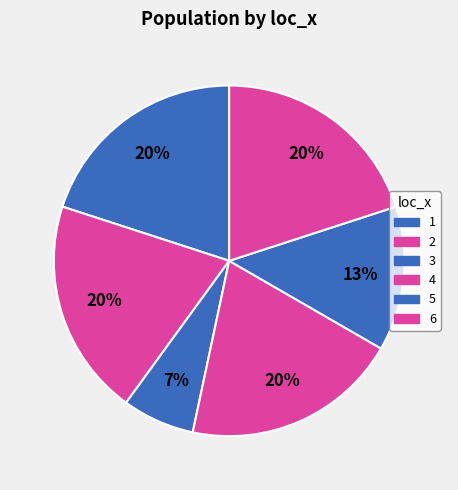

Combined, do 2 and 6 account for over 50%?

No